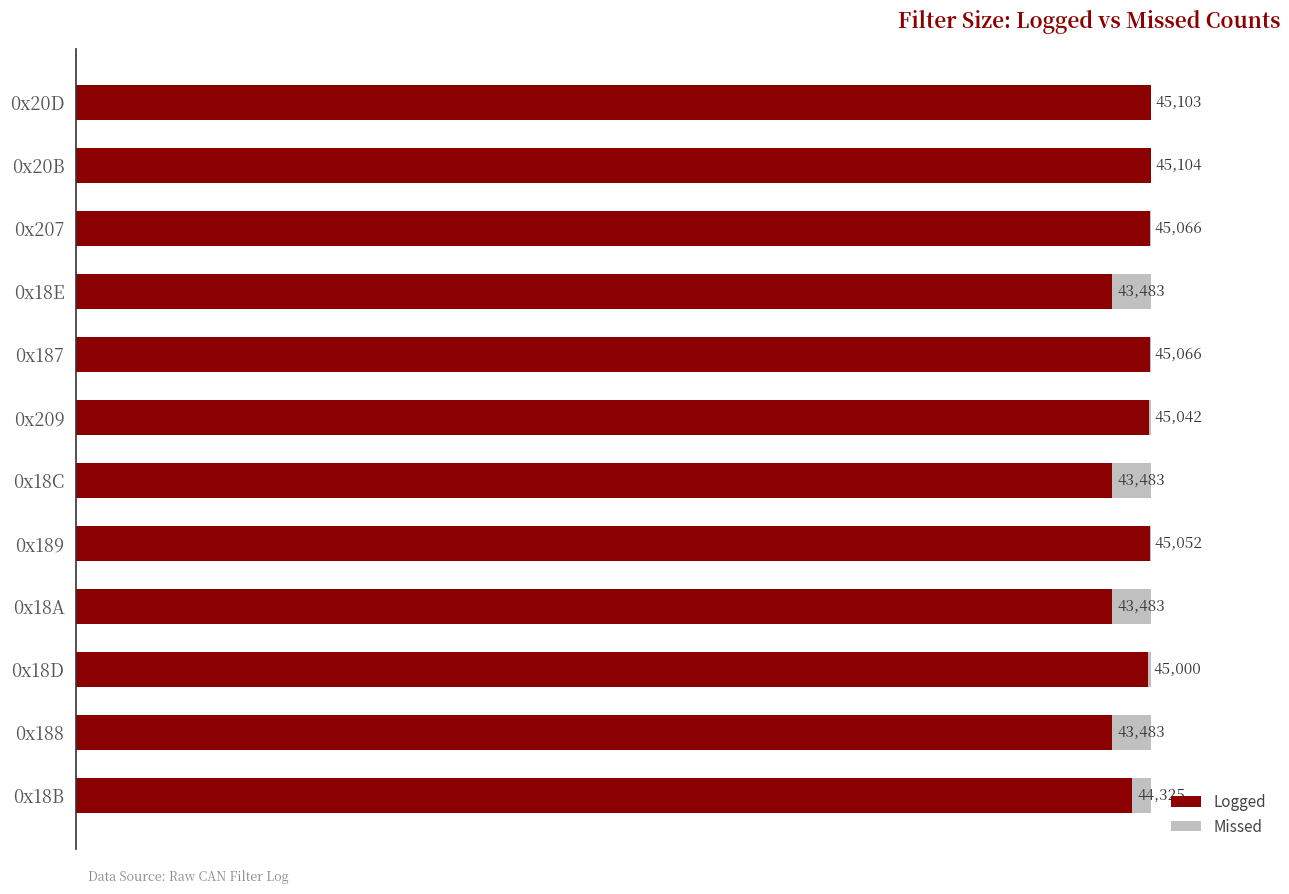

At which label does Logged reach its peak?

0x20B